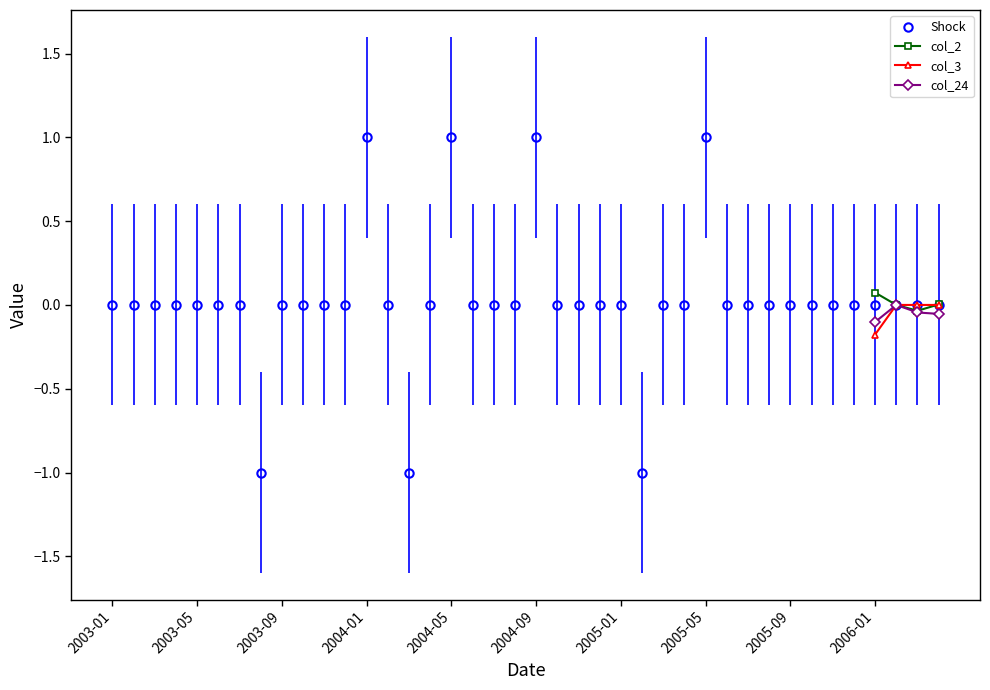

Which series has the largest total across all categories?

Shock